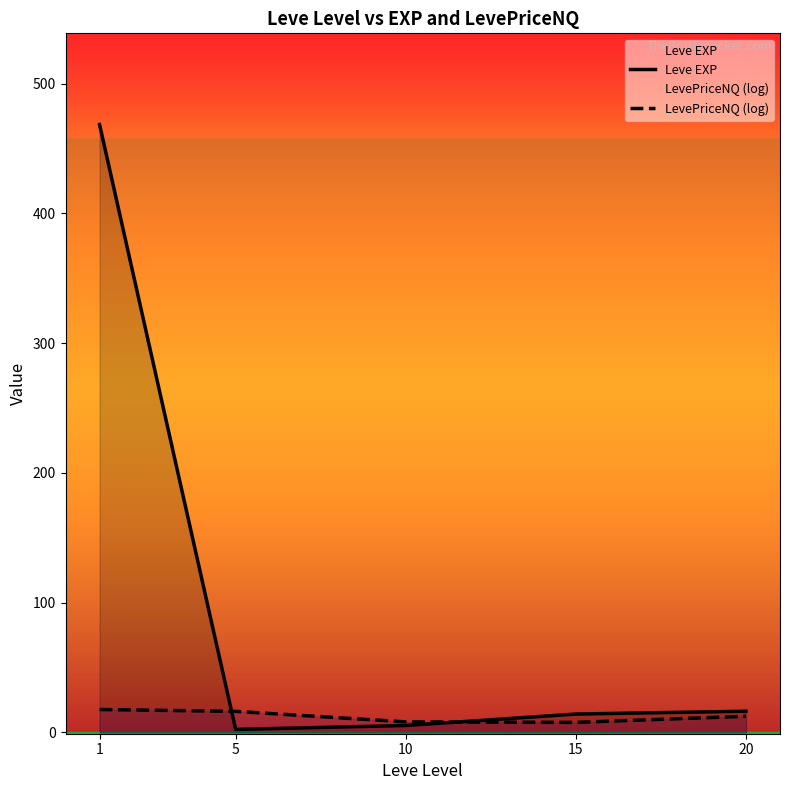

What is the sum of all Leve EXP values?

506.7